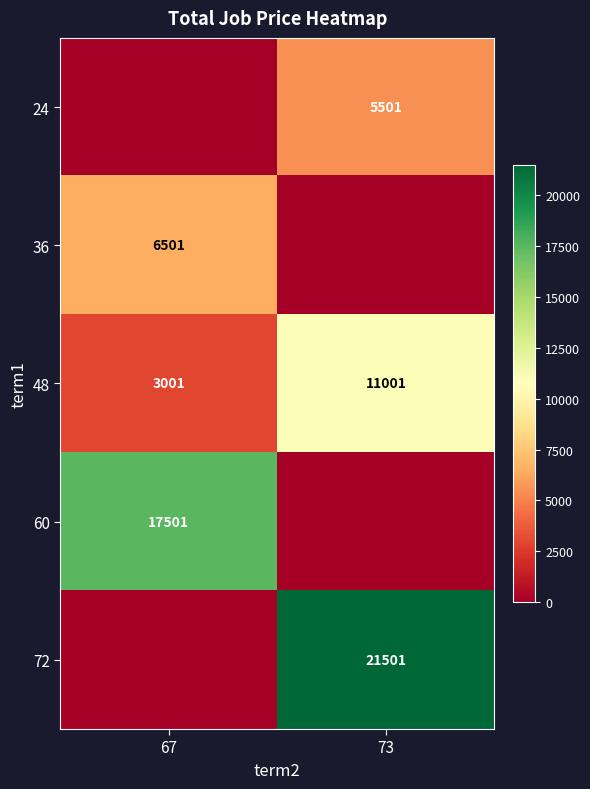

Which category has the highest value across all series?

73